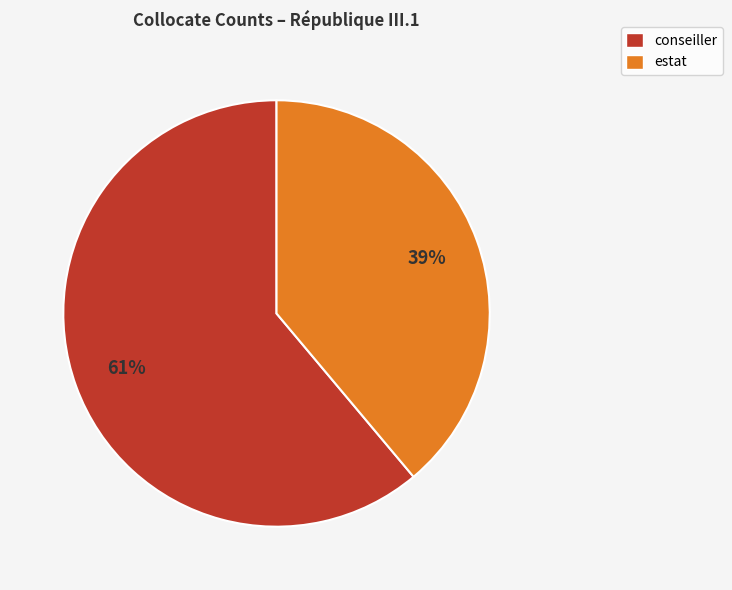

Is the sum of conseiller and estat greater than half?

Yes